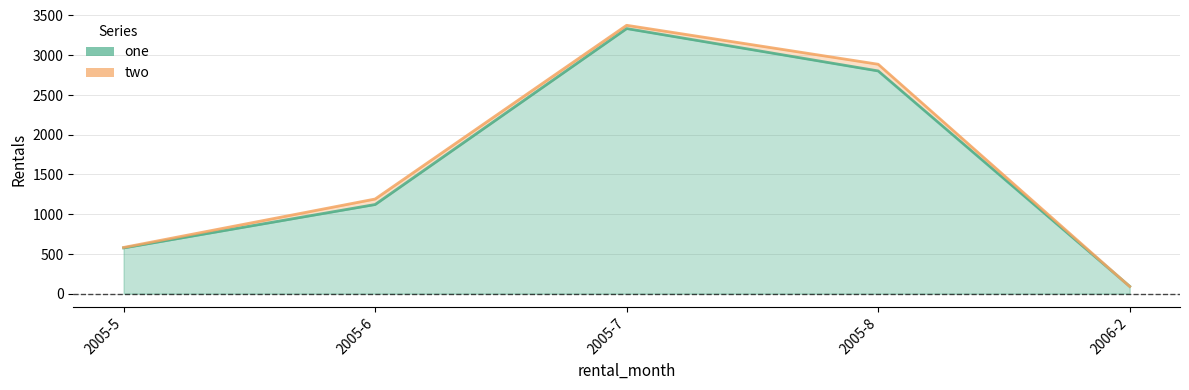

What is the difference between the second highest and minimum values in the one series?

2709